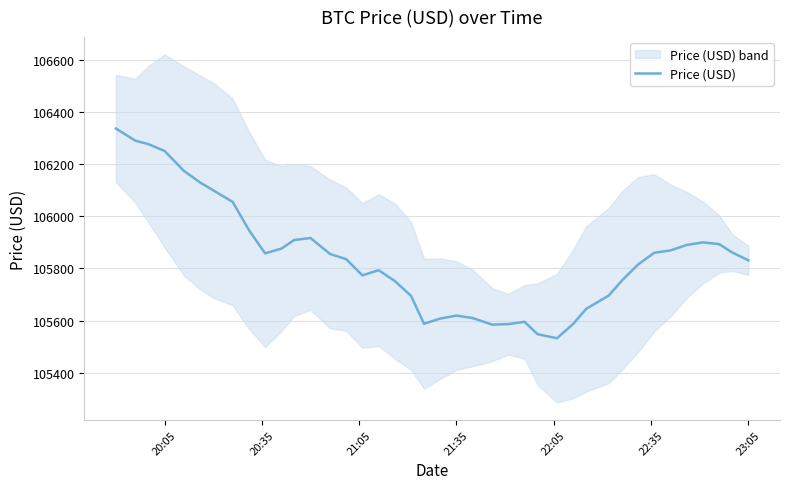

What is the minimum value for Price (USD)?

105531.9